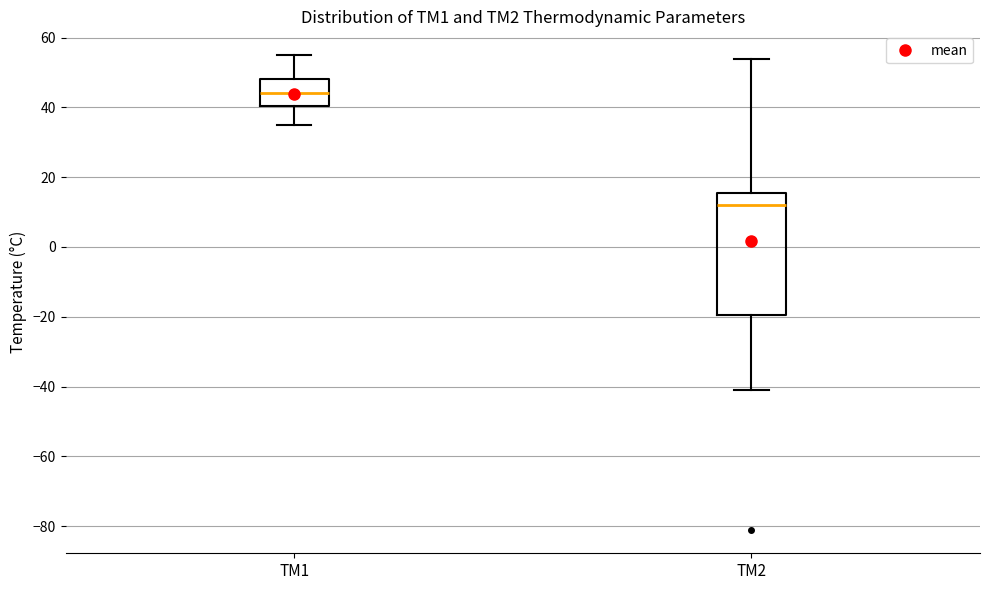

Where does the lower whisker of the box for TM2 end on the y-axis? The values are not printed on the chart, so give them approximately, as read against the axis.

-40